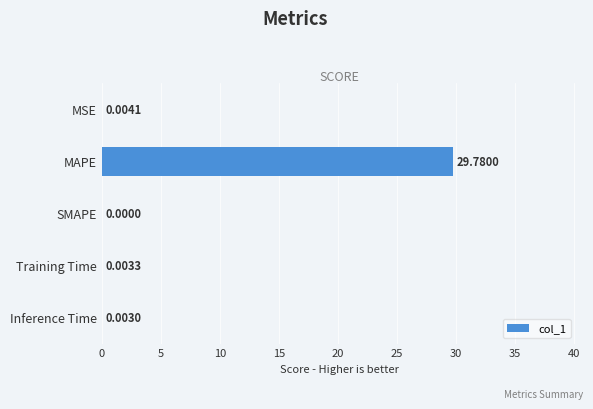

What is the sum of all values?

29.8